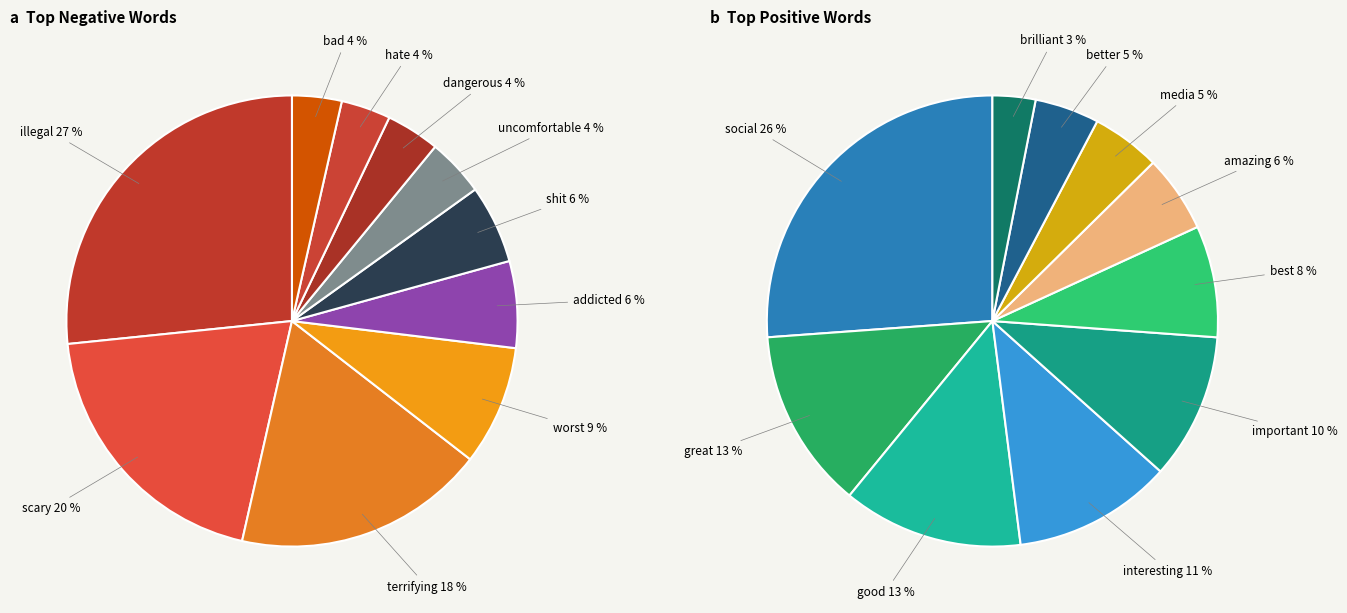

Combined, do scary and hate account for over 50%?

No